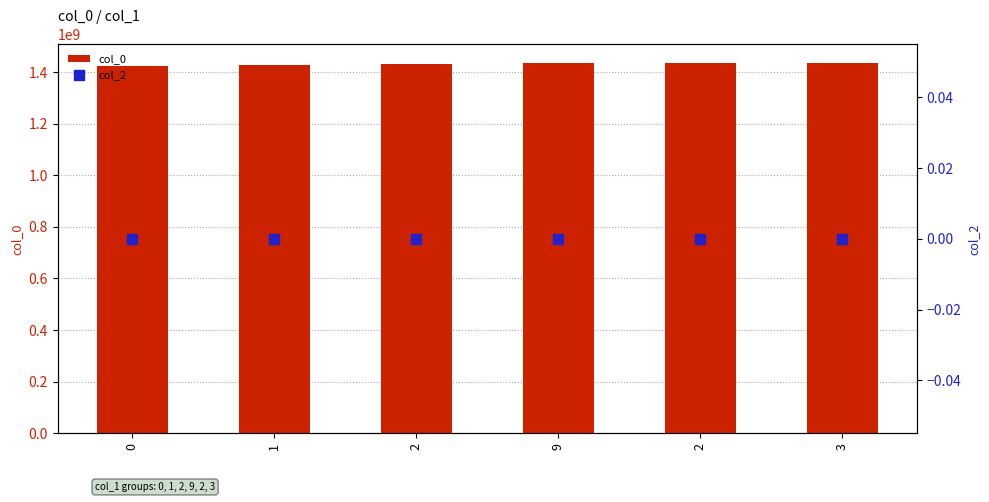

Which series reaches the minimum Y coordinate?

col_2